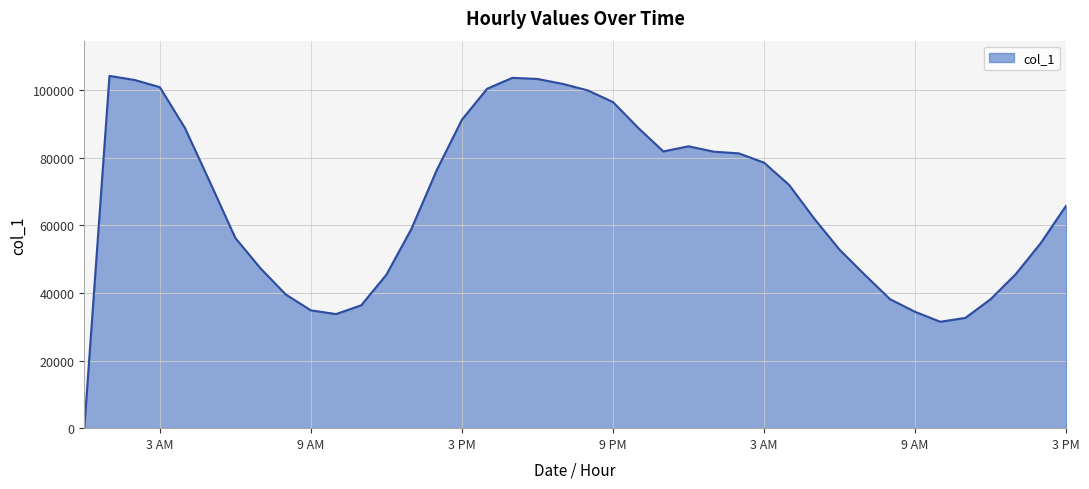

What is the difference between the maximum and minimum values?

104188